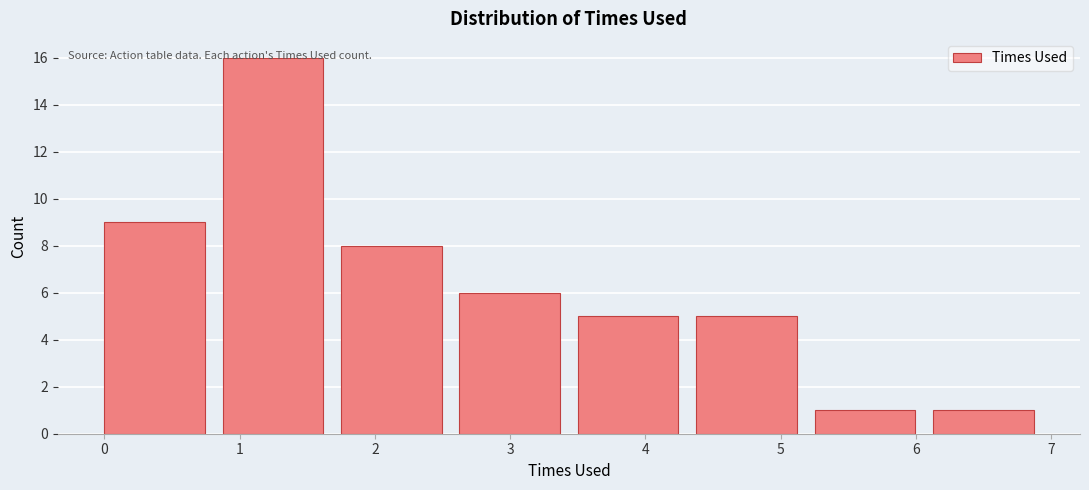

How tall is the bar that spans 1.8 to 2.6 on the x-axis? Neither the bar edges nor the heights are printed on the chart, so give them approximately, as read against the axes.

8